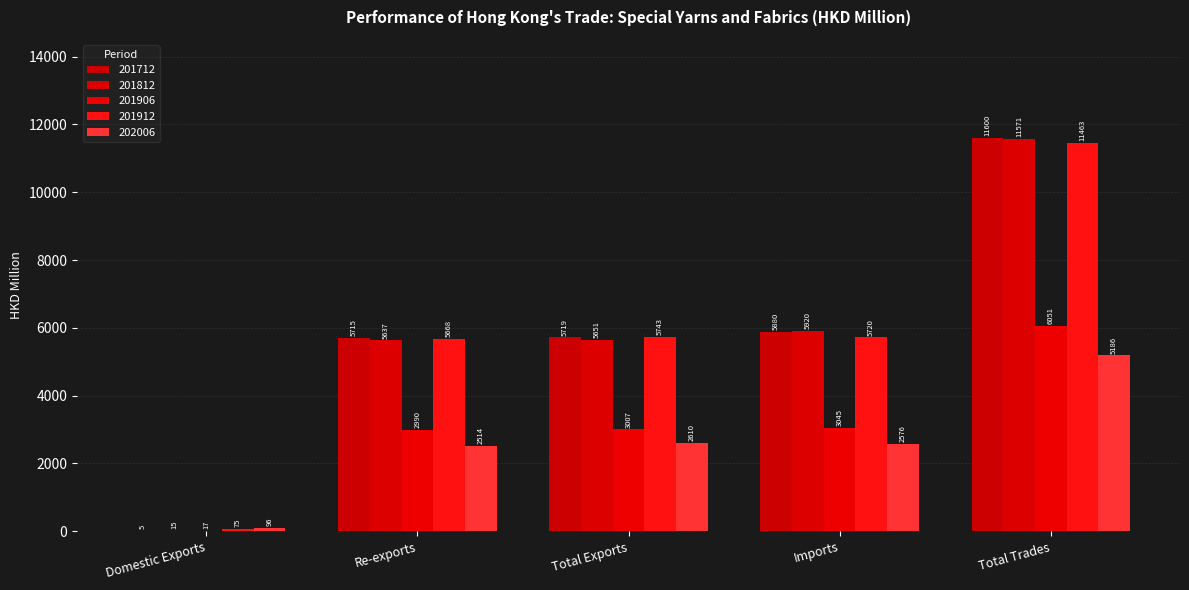

At which label does 202006 first exceed 2576?

Total Exports